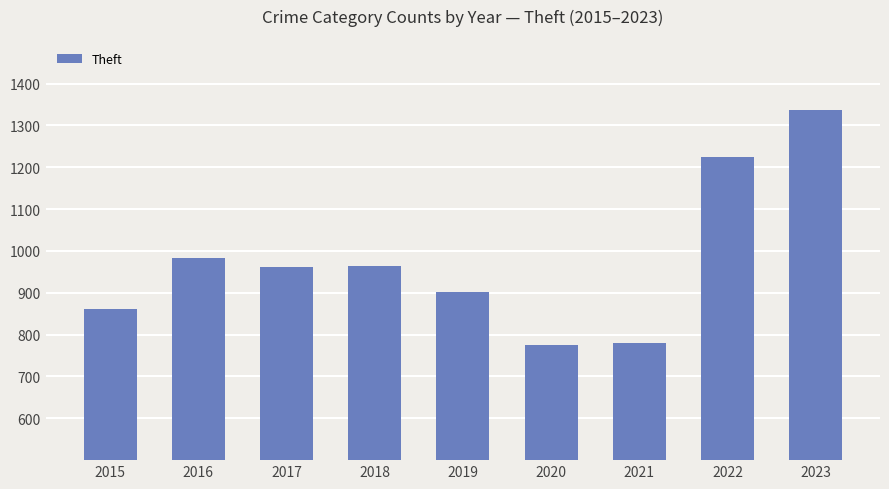

How many categories are shown in the chart?

9